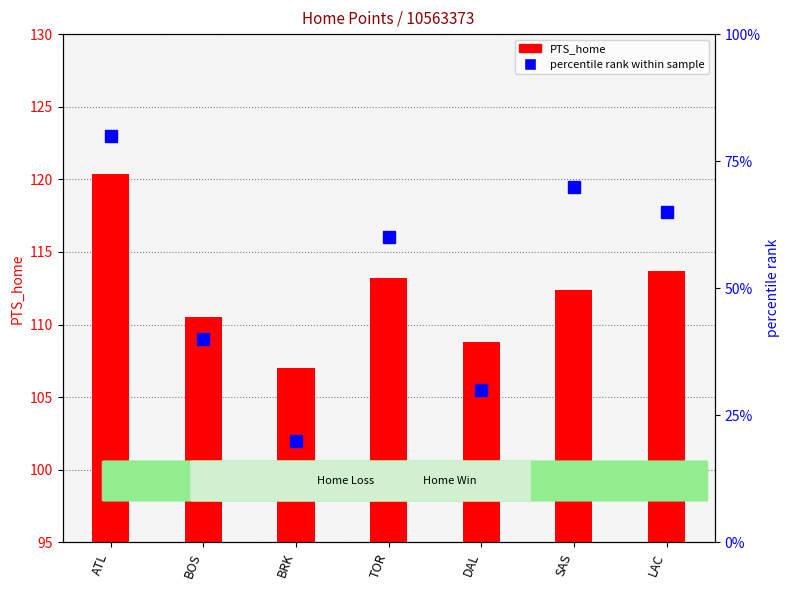

Reading right to left, what are all the values shown in this chart?

PTS_home: 113.7	112.4	108.8	113.2	107.0	110.5	120.4
percentile rank within sample: 65.0	70.0	30.0	60.0	20.0	40.0	80.0